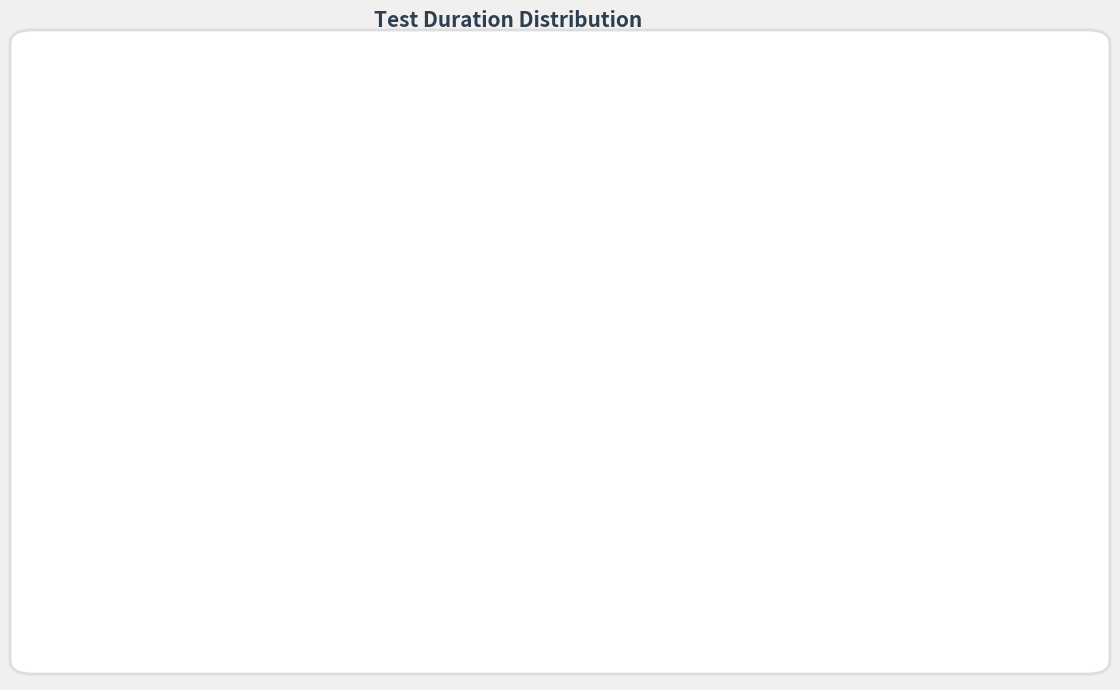

Which slice is the largest?

strategOpenTest